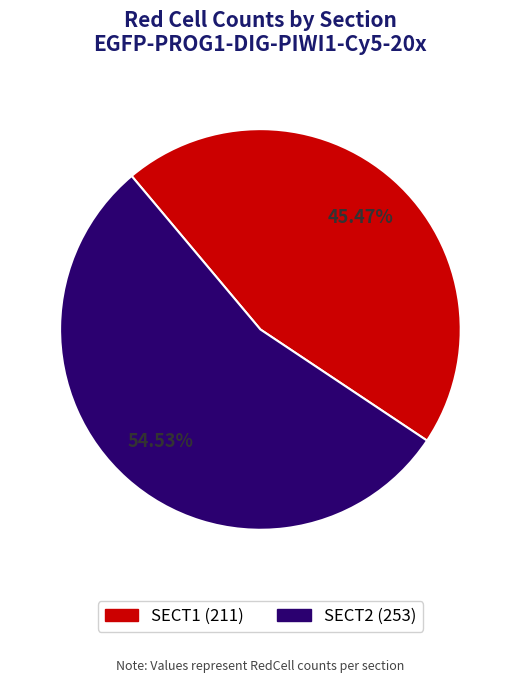

Does any single category account for the majority?

Yes